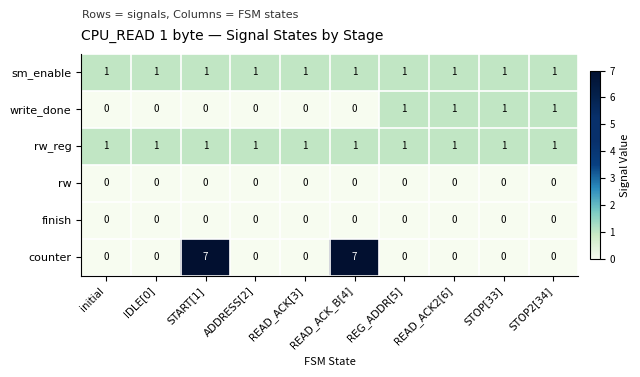

At how many categories does at least one series exceed 2?

2